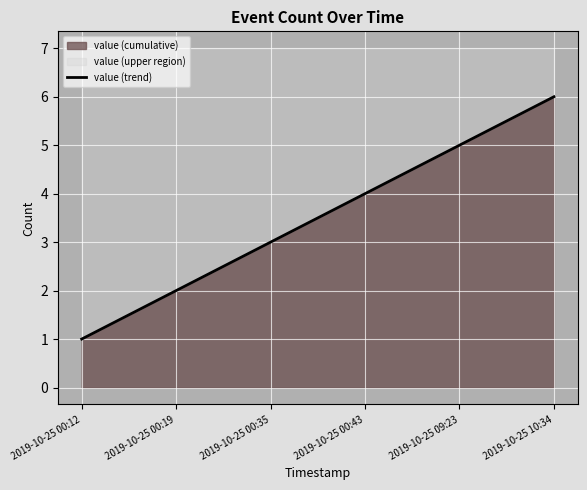

What is the minimum value shown in the chart?

1